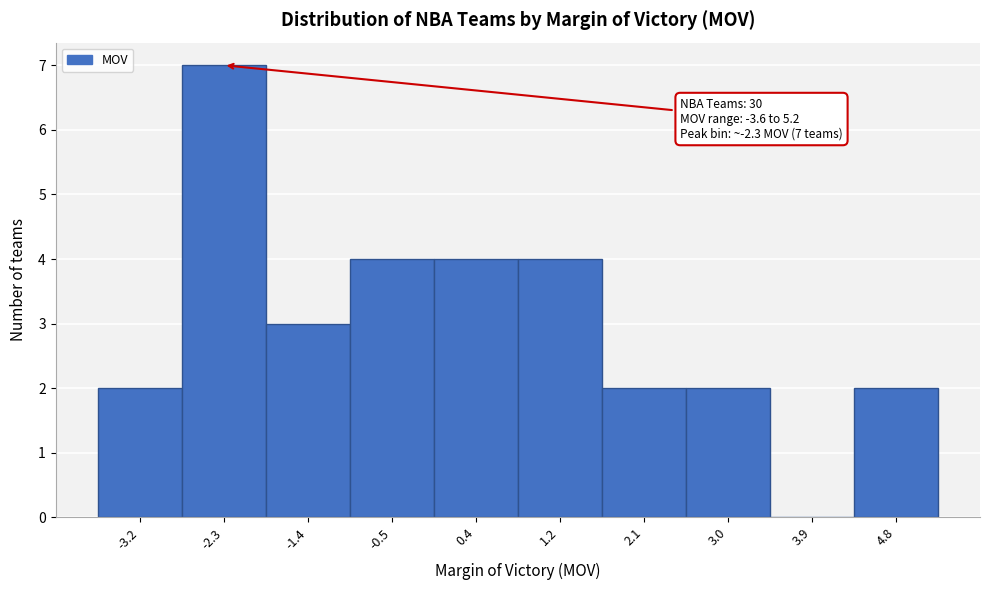

Which range on the x-axis has the tallest bar?

-2.72 to -1.84